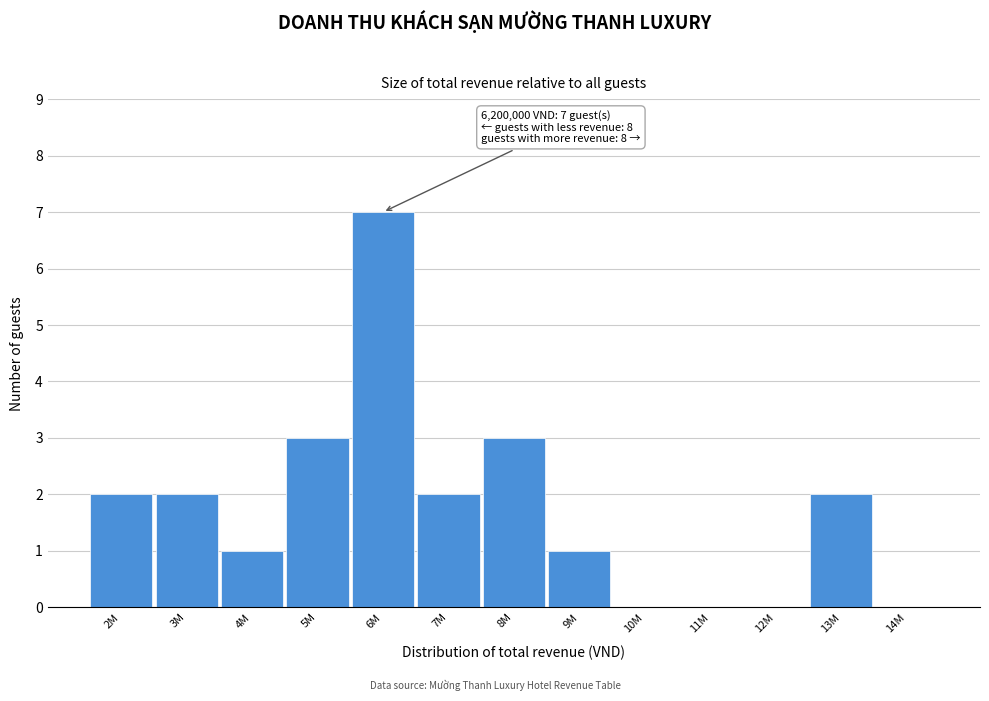

Reading right to left, transcribe all the data shown in this chart.

14M=0	13M=2	12M=0	11M=0	10M=0	9M=1	8M=3	7M=2	6M=7	5M=3	4M=1	3M=2	2M=2